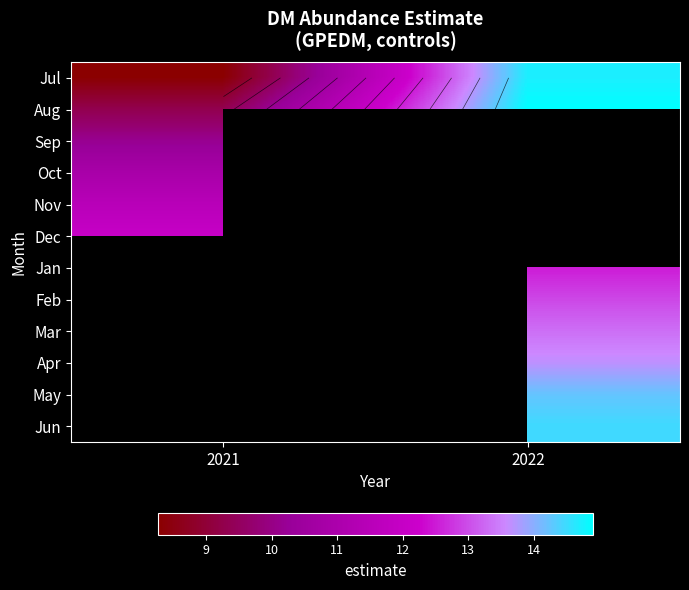

What is the spread (max minus min) of values at 2021?

3.8